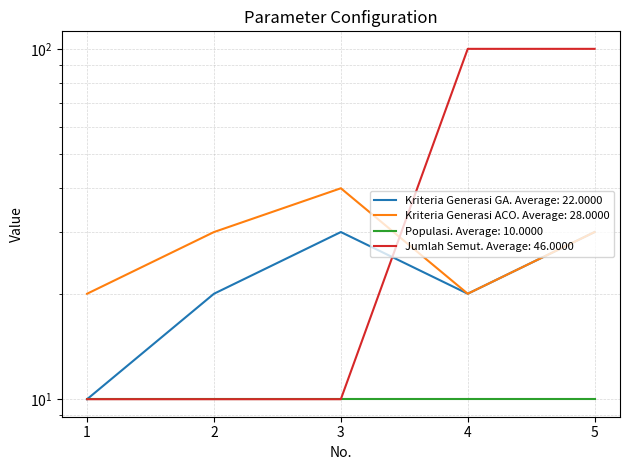

Rank the categories by Kriteria Generasi ACO value from lowest to highest.

1, 4, 2, 5, 3